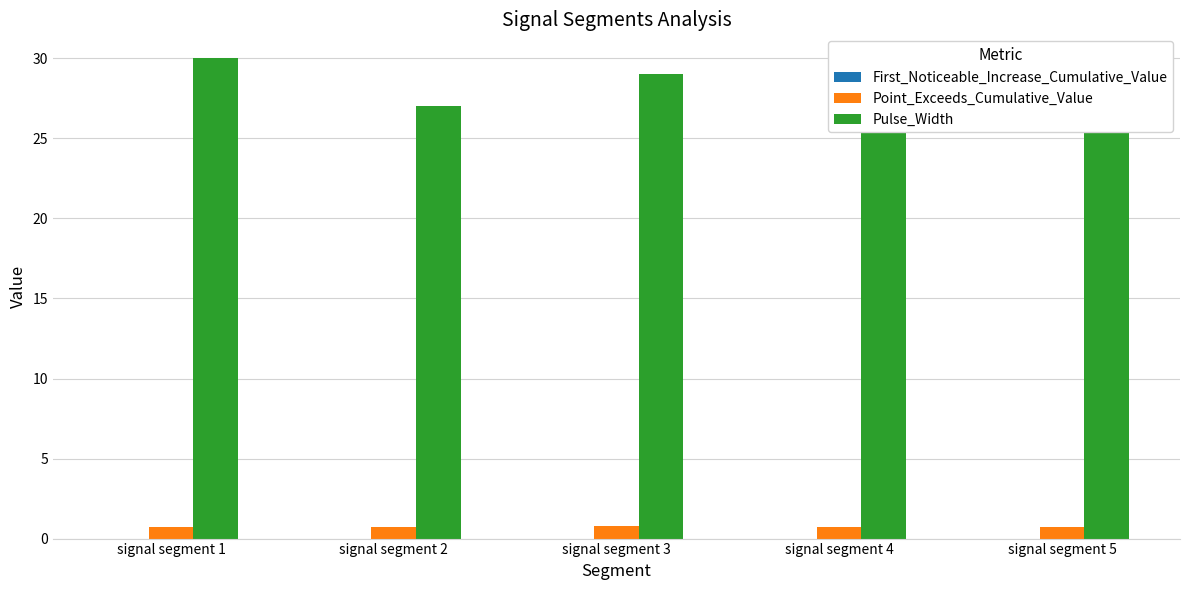

Count the Point_Exceeds_Cumulative_Value values in the range 0 to 1.

5